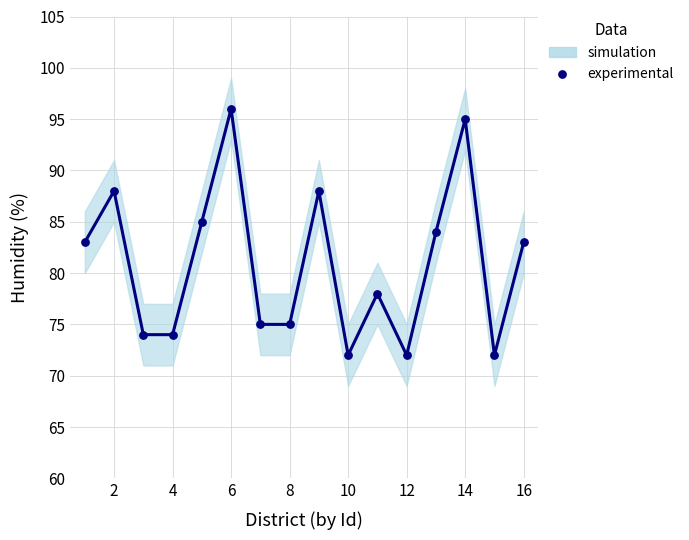

What is the range of X values (max minus min)?

15